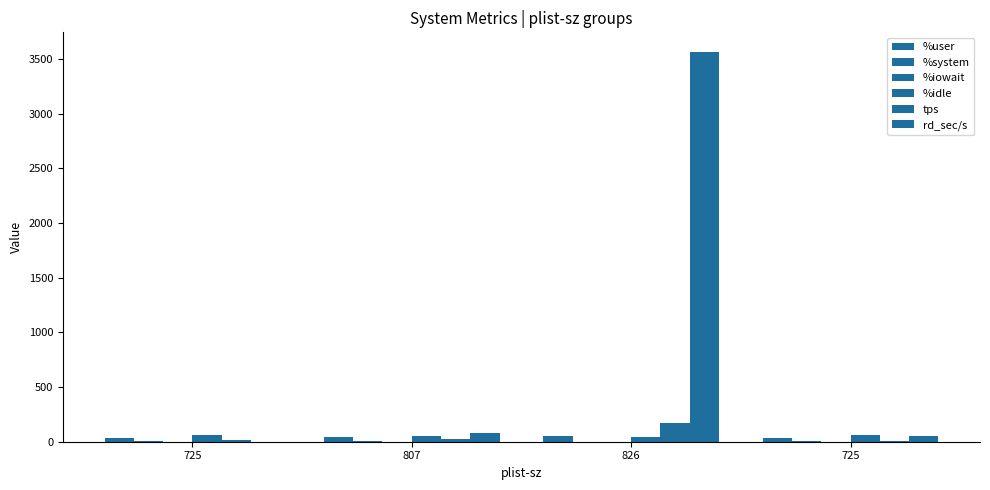

How many distinct data groups are displayed?

6